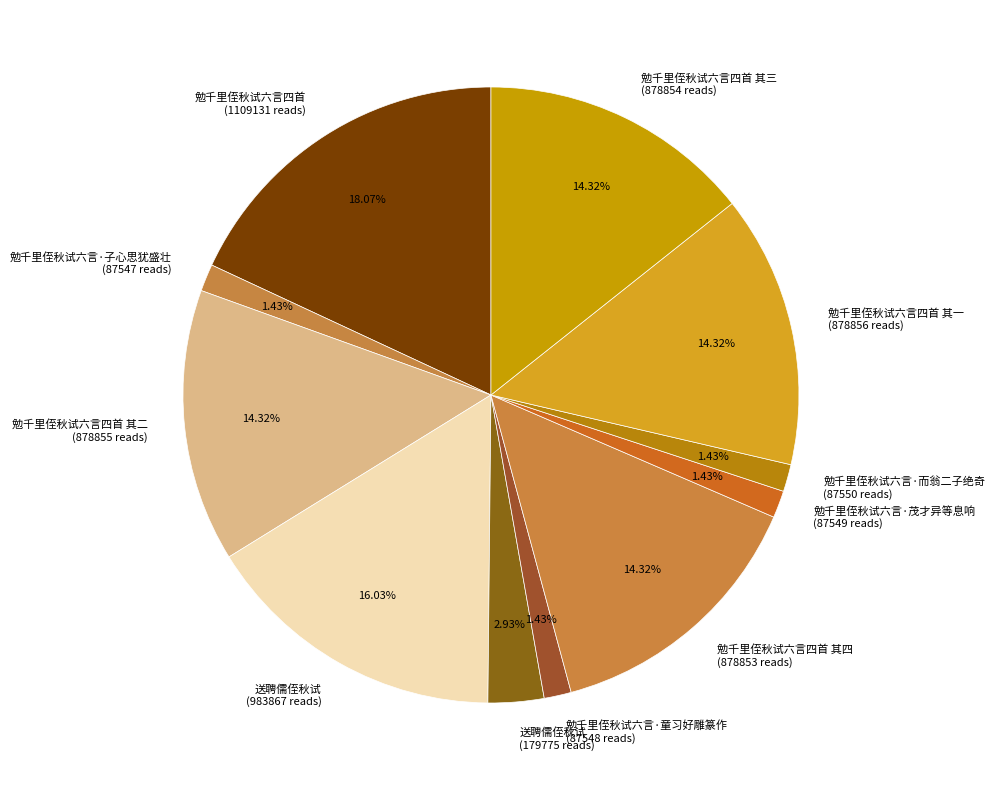

Do 勉千里侄秋试六言·茂才异等息响 (87549 reads) and 勉千里侄秋试六言四首 其四 (878853 reads) together represent more than half of the pie?

No